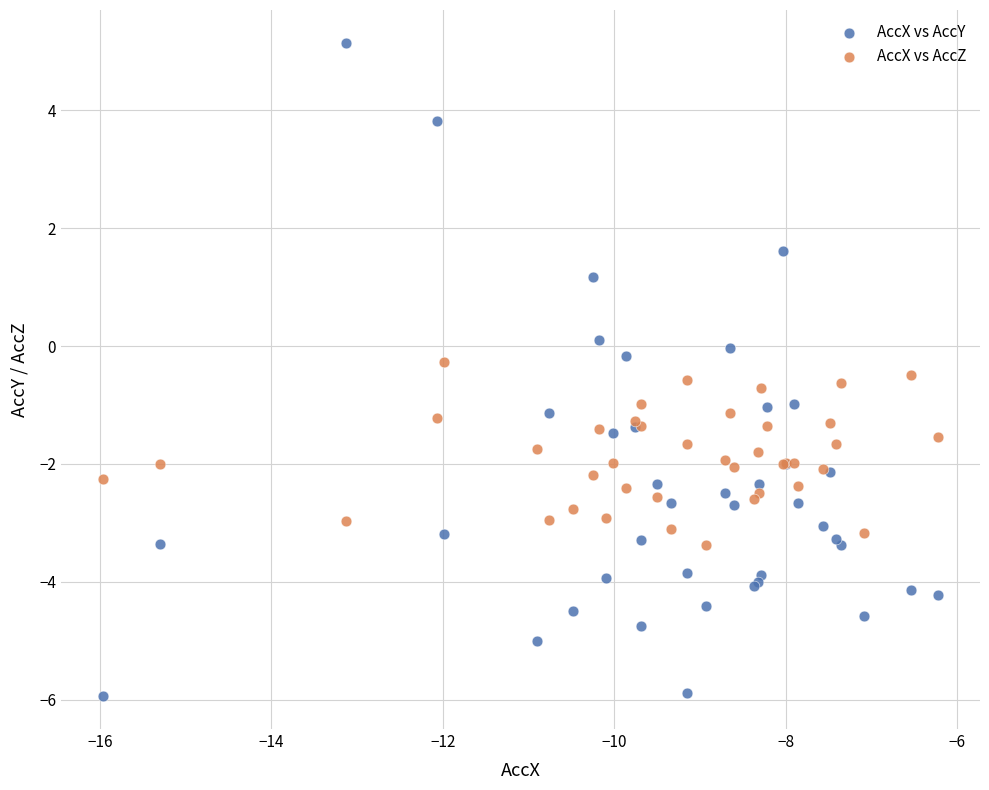

Which series reaches the maximum Y coordinate?

AccX vs AccY